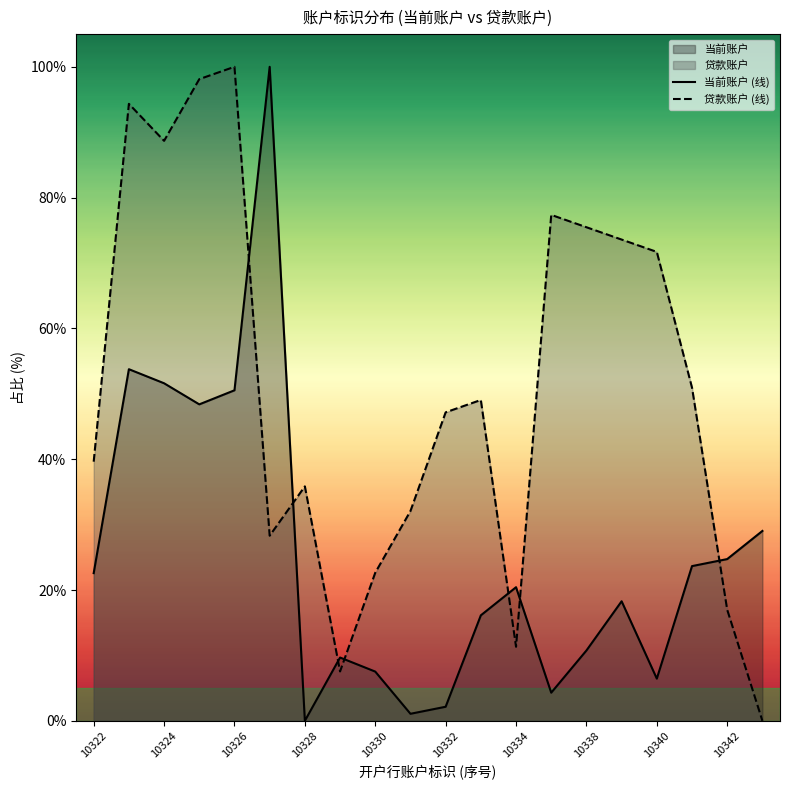

Reading left to right, what are all the values shown in this chart?

账户类型-当前账户: 10322=22.6	10323=53.8	10324=51.6	10325=48.4	10326=50.5	10327=100.0	10328=0.0	10329=9.7	10330=7.5	10331=1.1	10332=2.2	10333=16.1	10334=20.4	10337=4.3	10338=10.8	10339=18.3	10340=6.5	10341=23.7	10342=24.7	10343=29.0
账户类型-贷款账户: 10322=39.6	10323=94.3	10324=88.7	10325=98.1	10326=100.0	10327=28.3	10328=35.8	10329=7.5	10330=22.6	10331=32.1	10332=47.2	10333=49.1	10334=11.3	10337=77.4	10338=75.5	10339=73.6	10340=71.7	10341=50.9	10342=17.0	10343=0.0